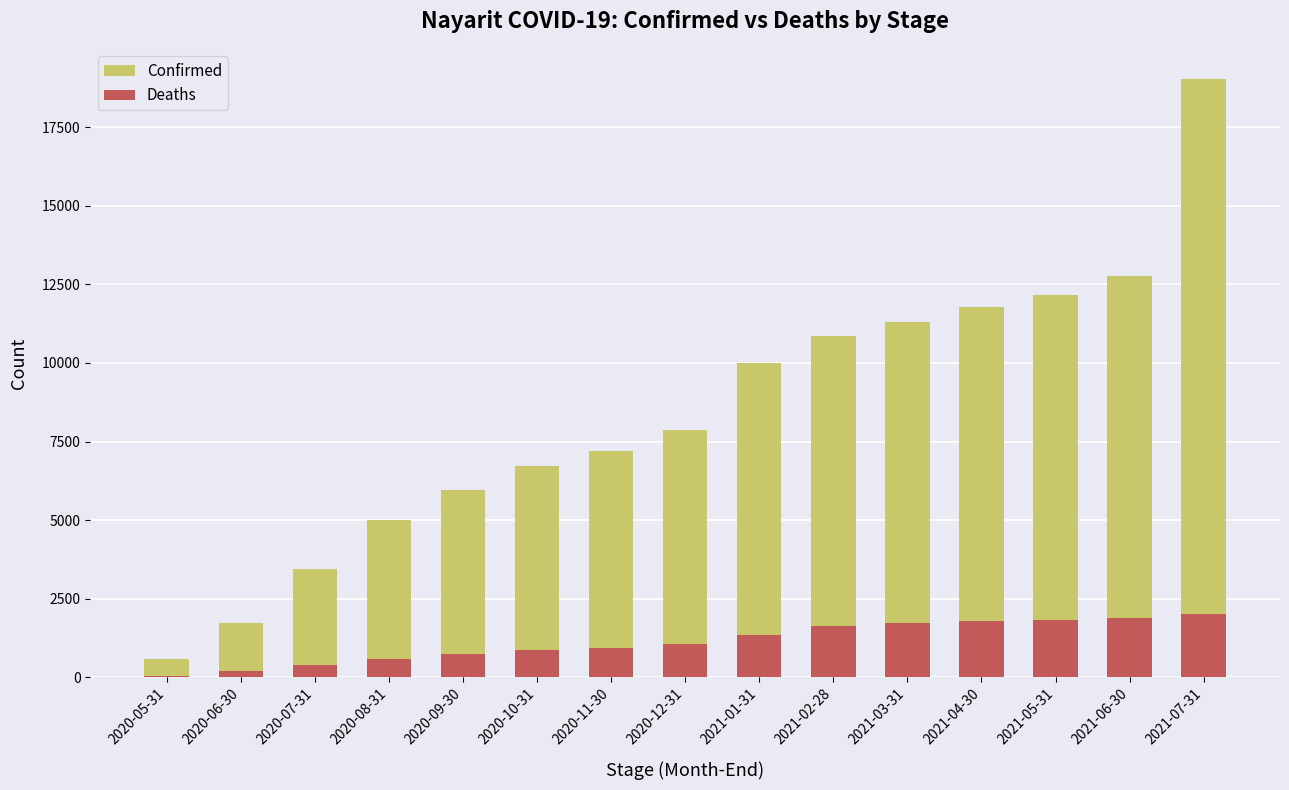

Rank the series by their average value, from highest to lowest.

Confirmed, Deaths